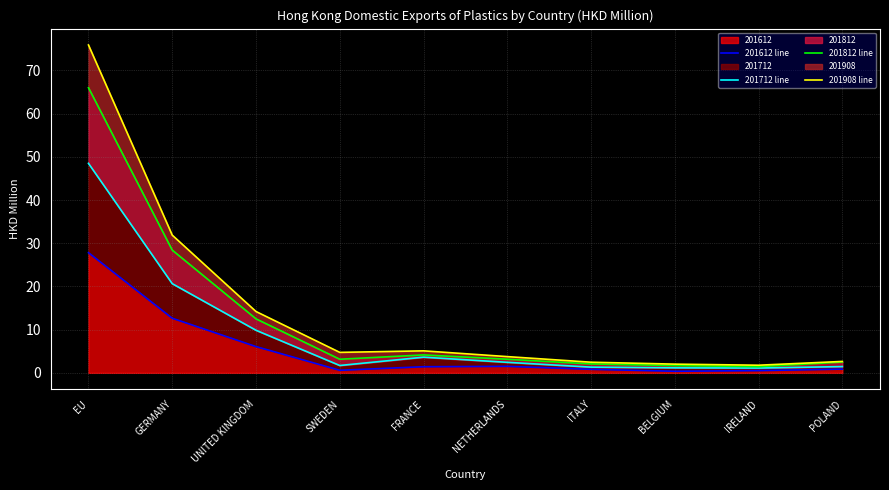

Which series has the widest spread of values?

201908 line